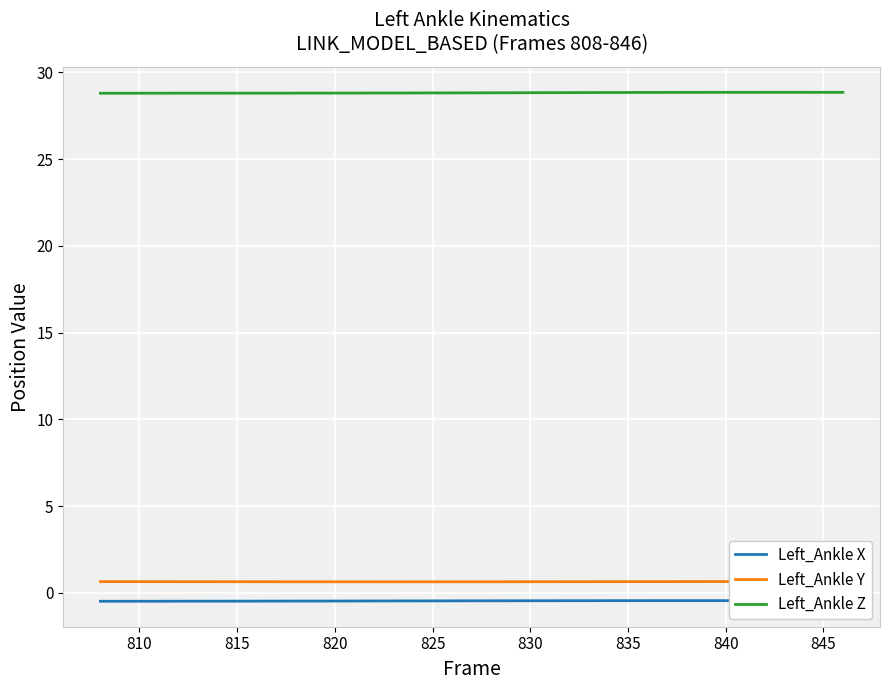

True or false: Left_Ankle Z and Left_Ankle X intersect in this chart.

False